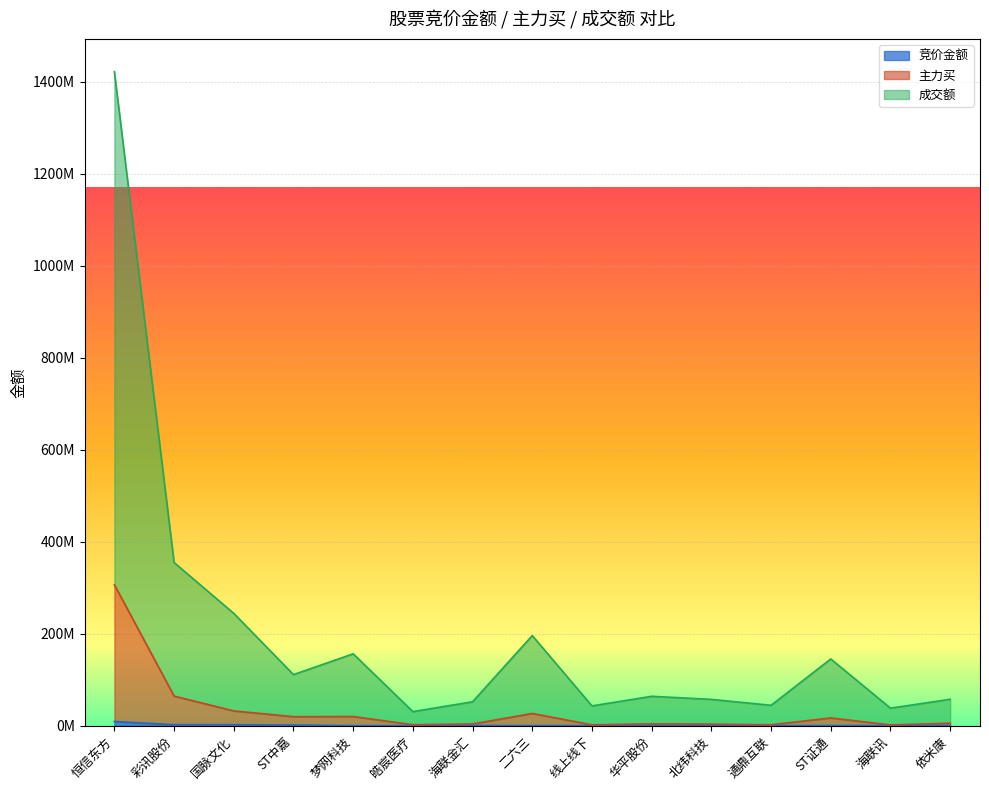

At which category does the chart reach its peak across all series?

恒信东方